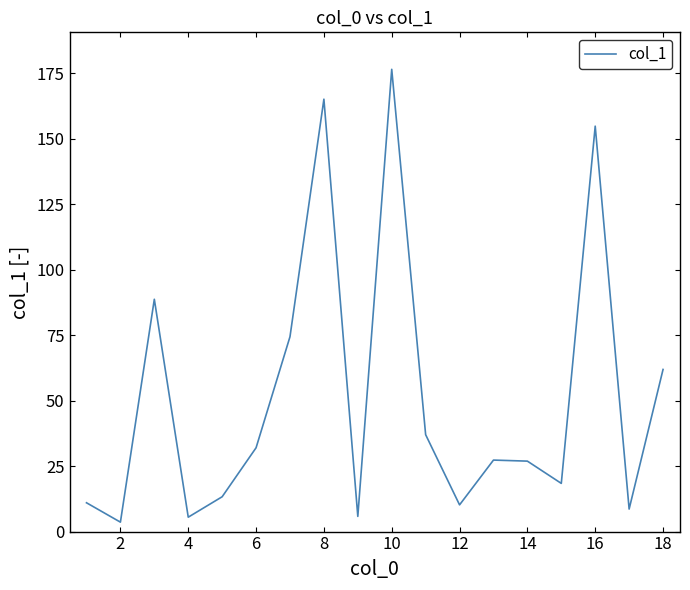

What is the difference between the maximum and minimum values?

172.9